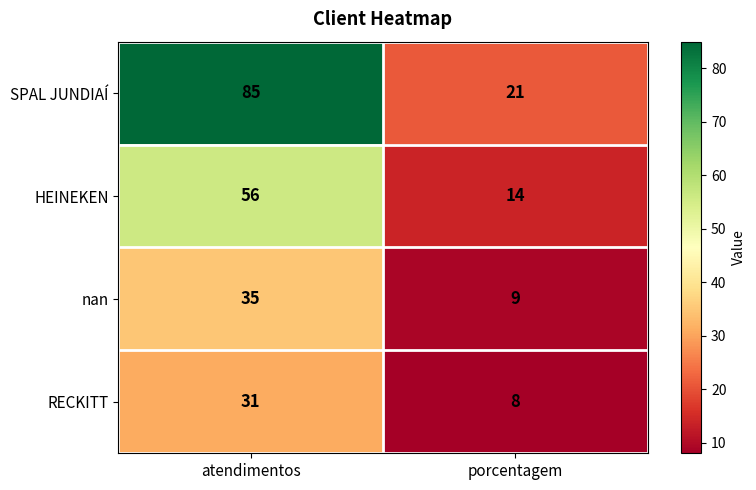

What is the spread (max minus min) of values at porcentagem?

13